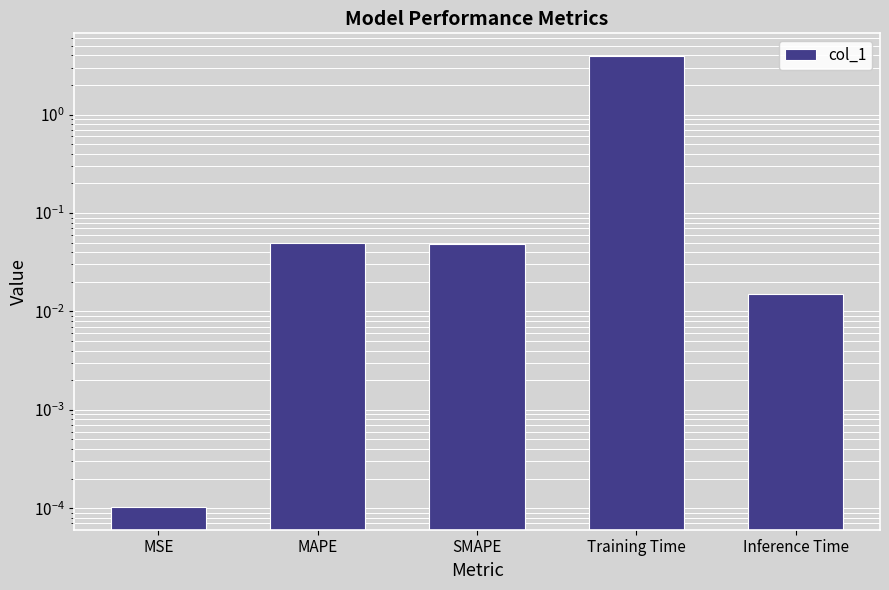

At which category does the chart reach its minimum across all series?

MSE